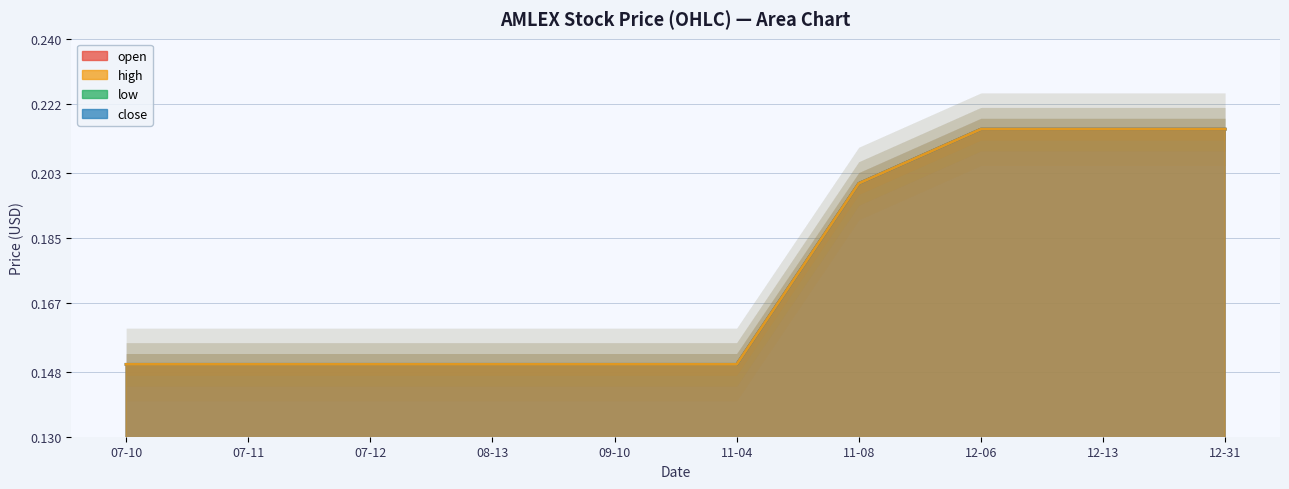

What is the difference between the maximum and minimum values in the close series?

0.1